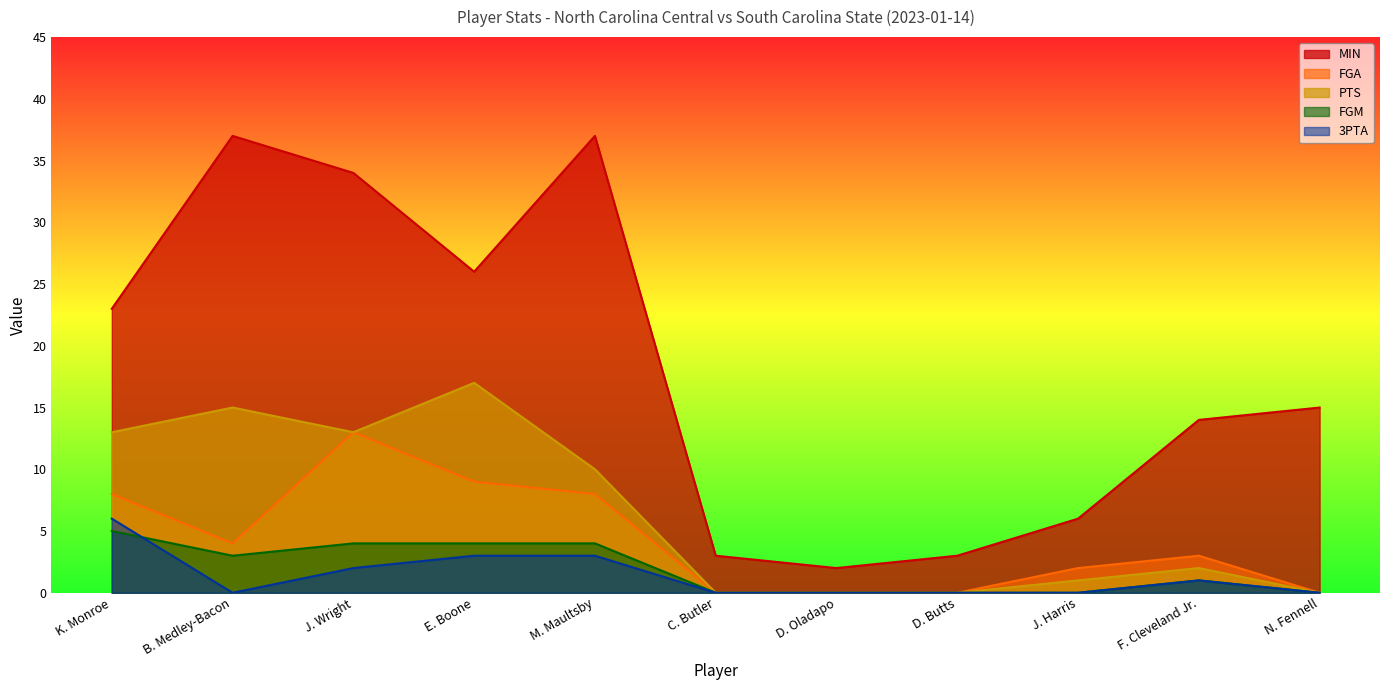

Is it true that MIN equals 26 at E. Boone?

True